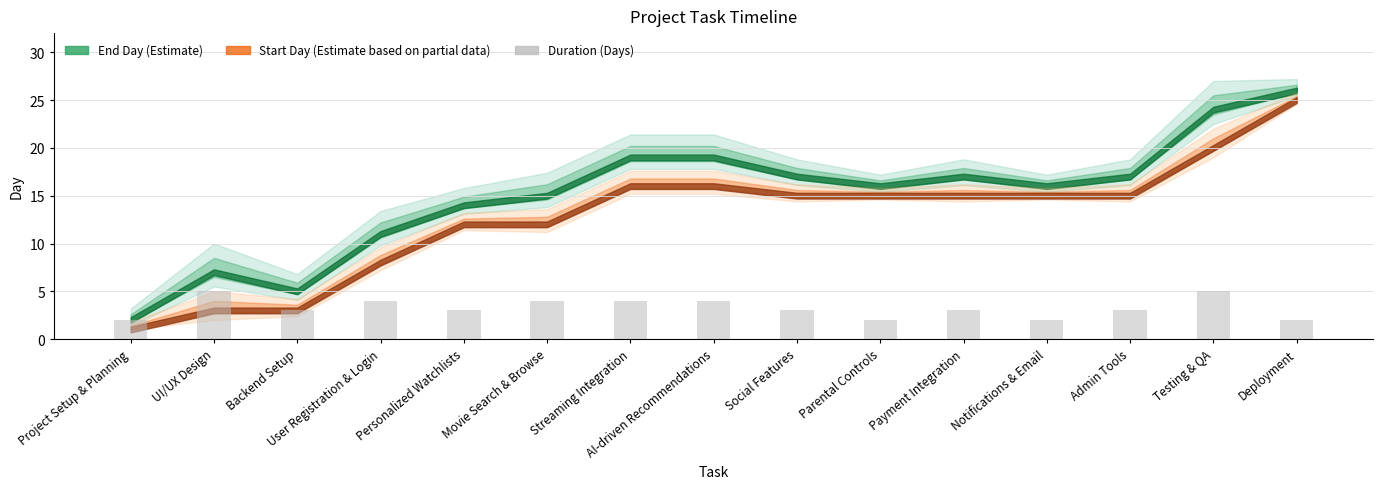

Reading left to right, transcribe all the data shown in this chart.

Project Setup & Planning=2	UI/UX Design=5	Backend Setup=3	User Registration & Login=4	Personalized Watchlists=3	Movie Search & Browse=4	Streaming Integration=4	AI-driven Recommendations=4	Social Features=3	Parental Controls=2	Payment Integration=3	Notifications & Email=2	Admin Tools=3	Testing & QA=5	Deployment=2